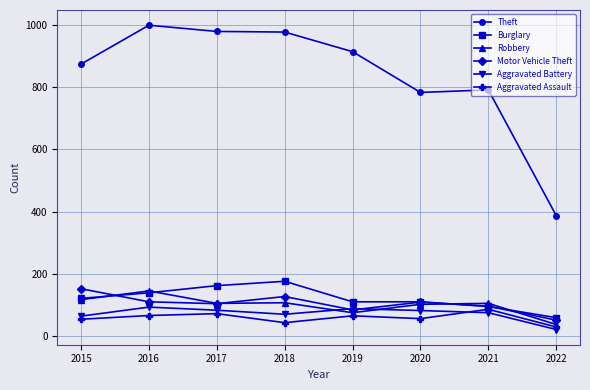

How many times do Aggravated Battery and Motor Vehicle Theft cross each other?

2